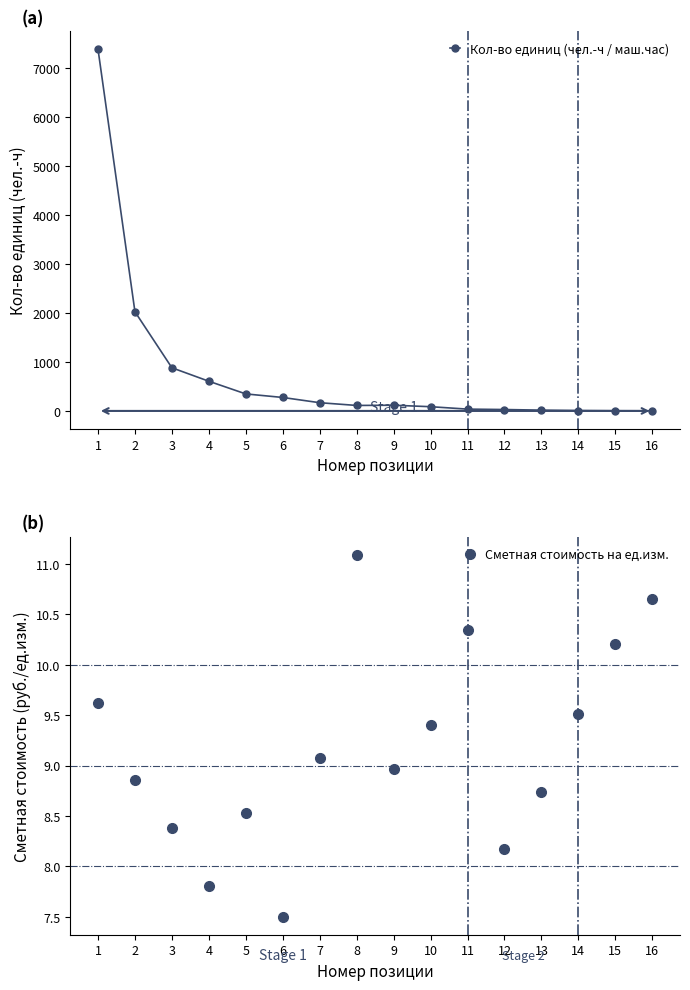

At which label is Сметная стоимость на ед.изм. closest to 9?

9